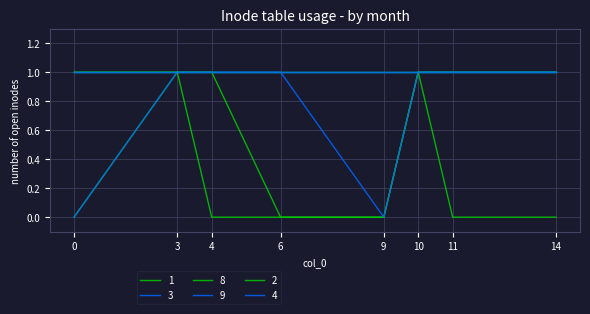

Does the chart display data point markers on the line(s)?

No